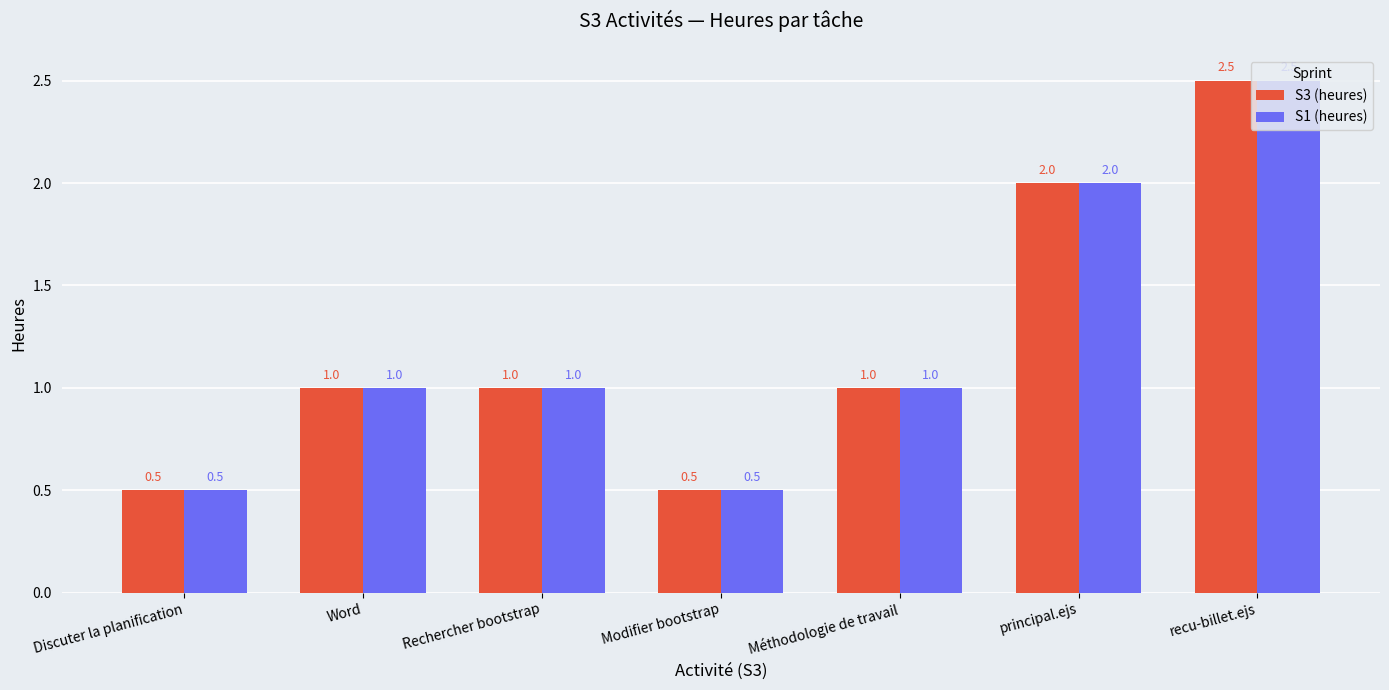

What is the value of the S3 (heures) bar at the 3rd from the left?

1.0